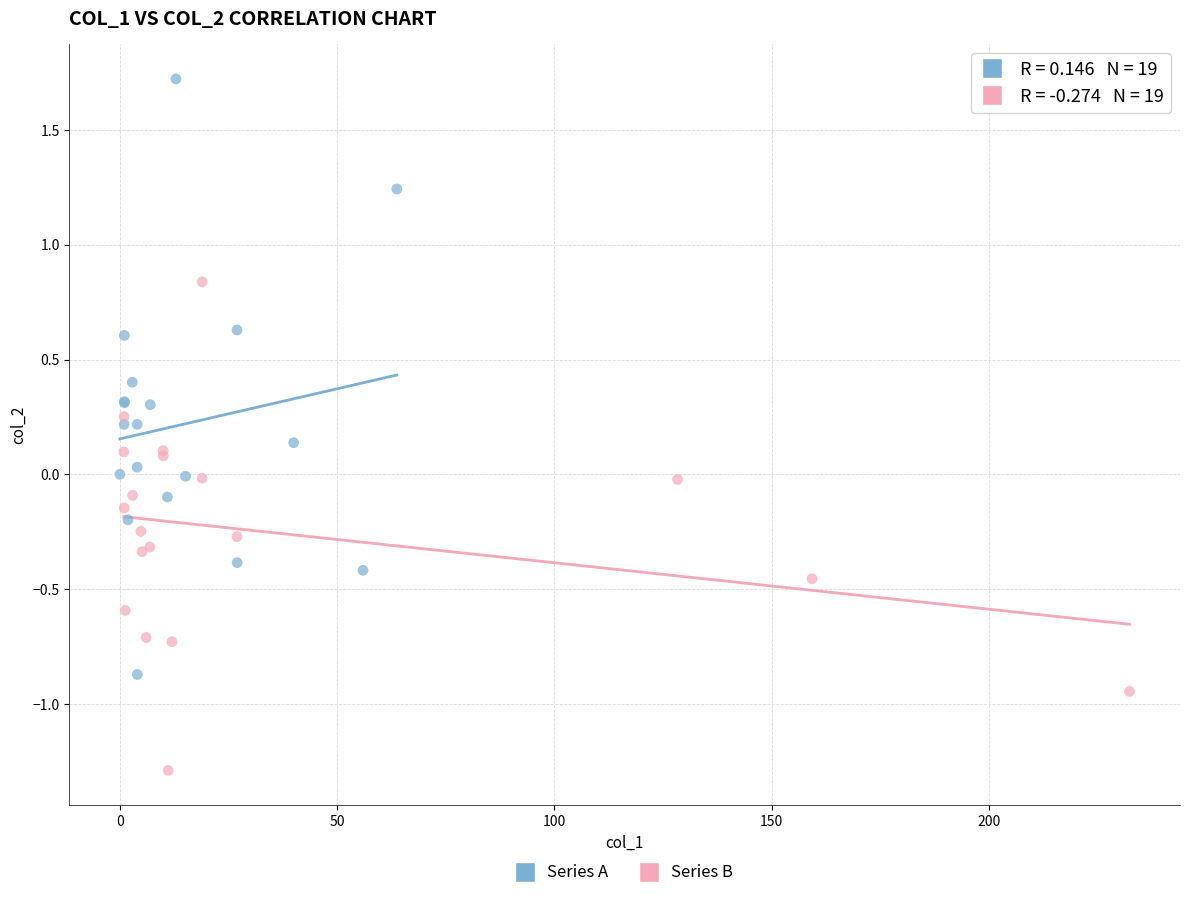

Which series contains the highest Y value?

Series A